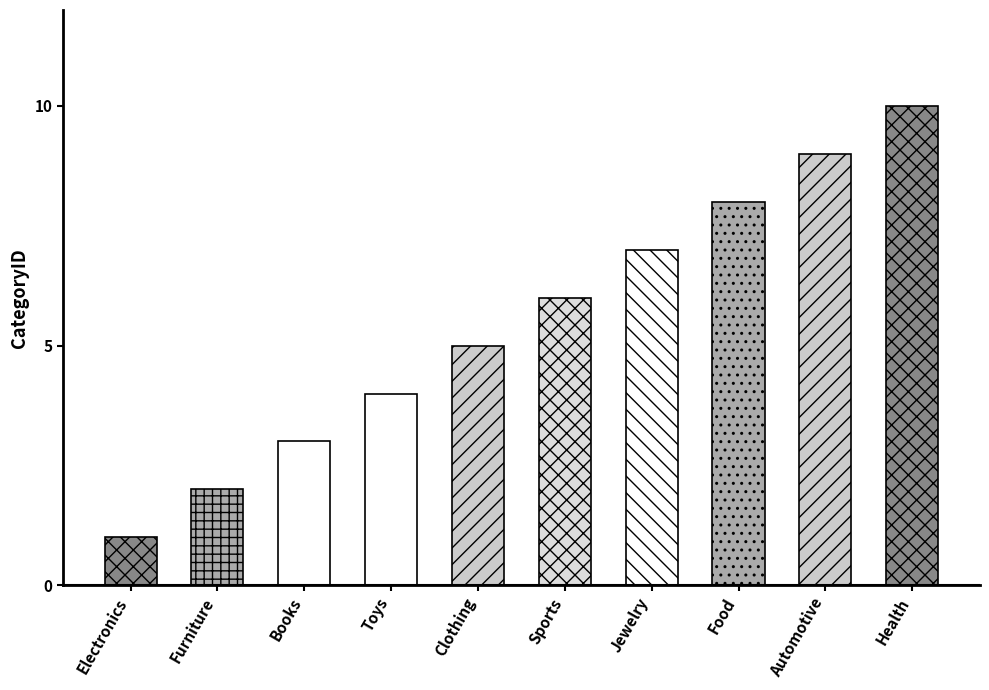

What is the smallest value displayed?

1